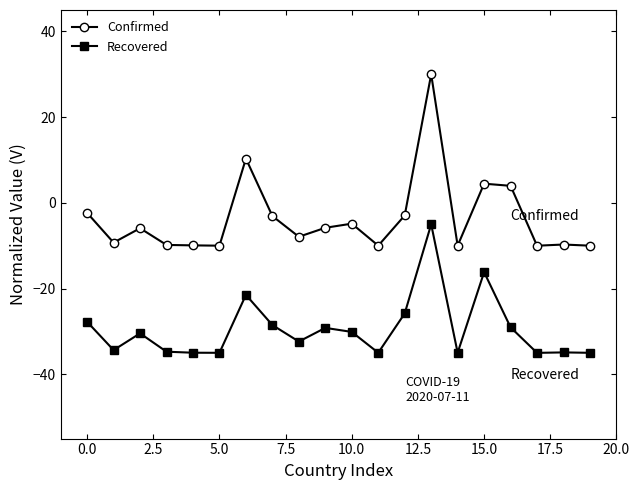

Which series has the largest total across all categories?

Confirmed